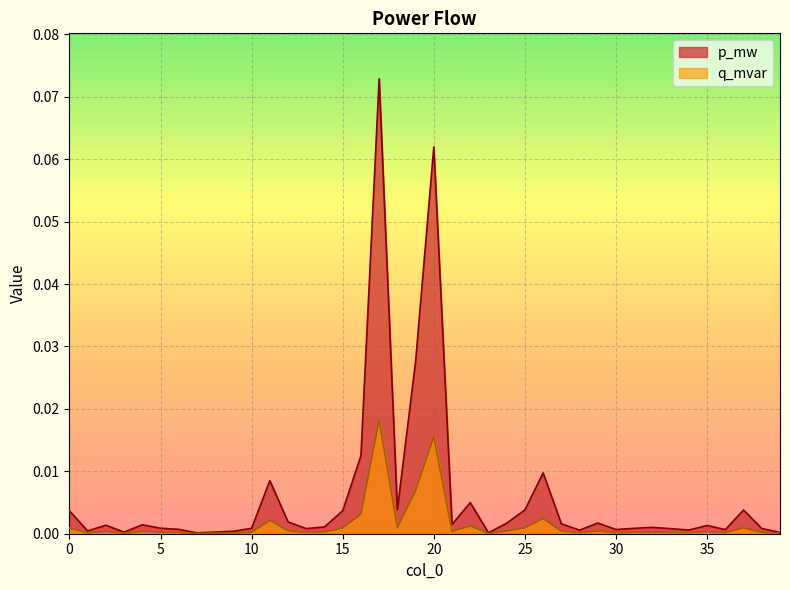

At which category does q_mvar reach its first local peak?

2